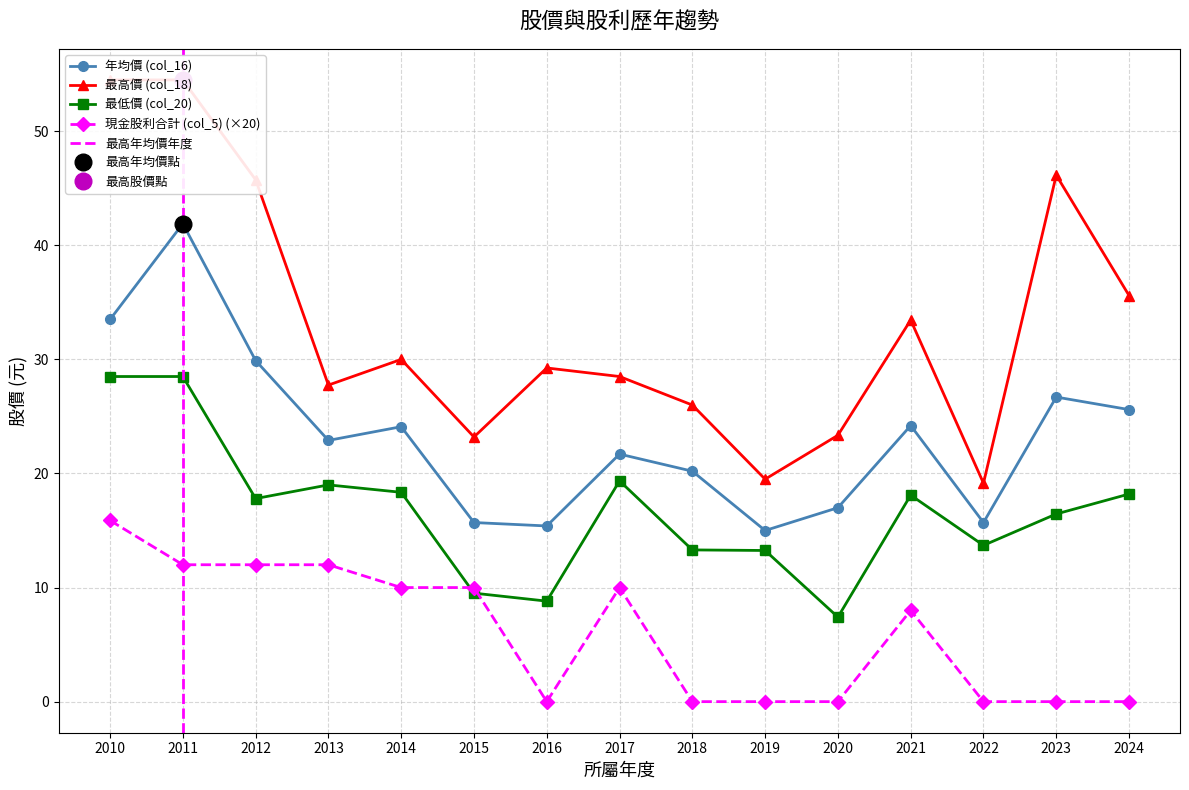

How many lines are shown in the chart?

4